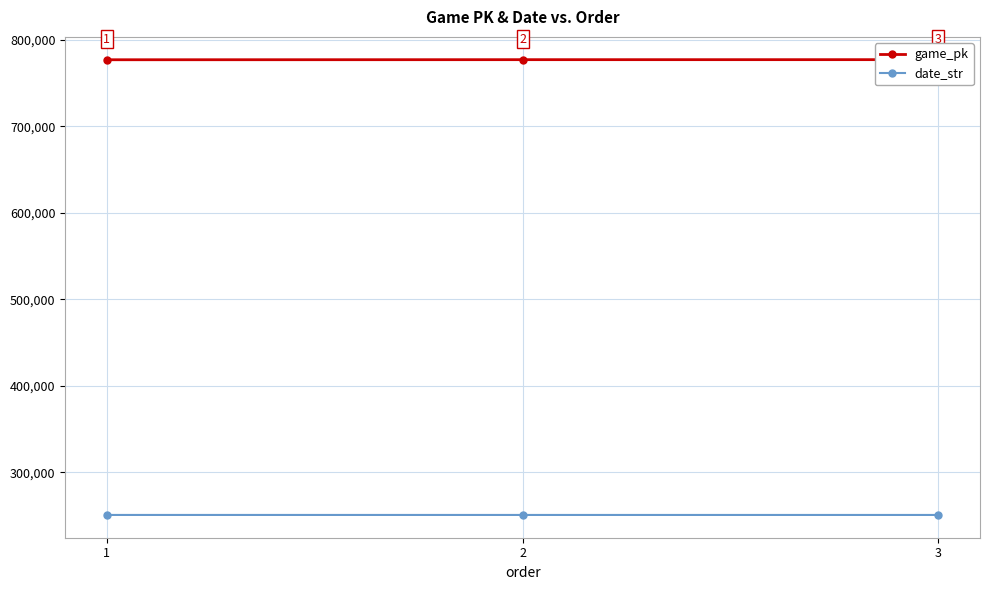

Is this an area chart (filled region under the line)?

No